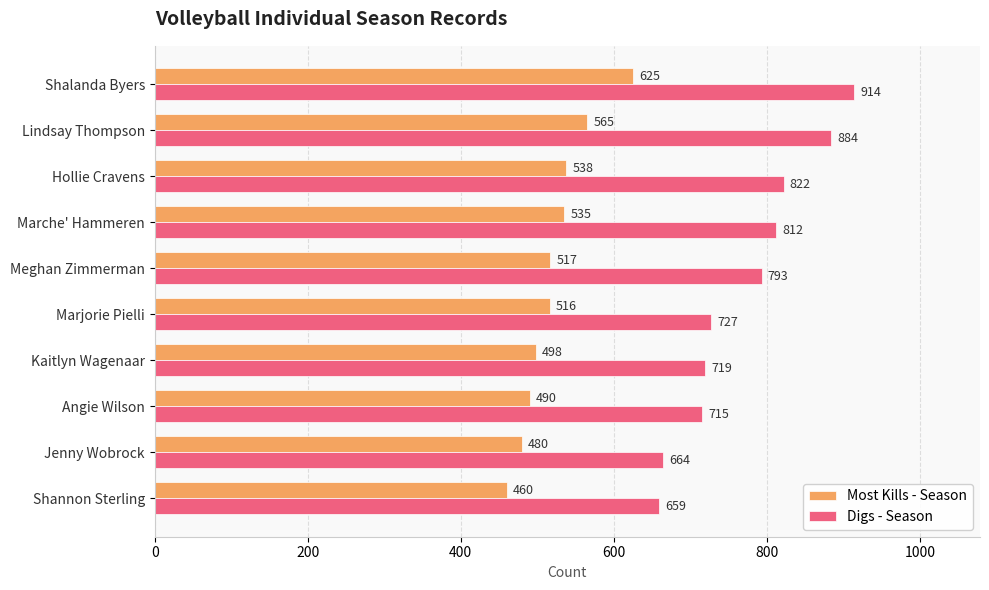

List the series in order of their peak value, lowest first.

Most Kills - Season, Digs - Season